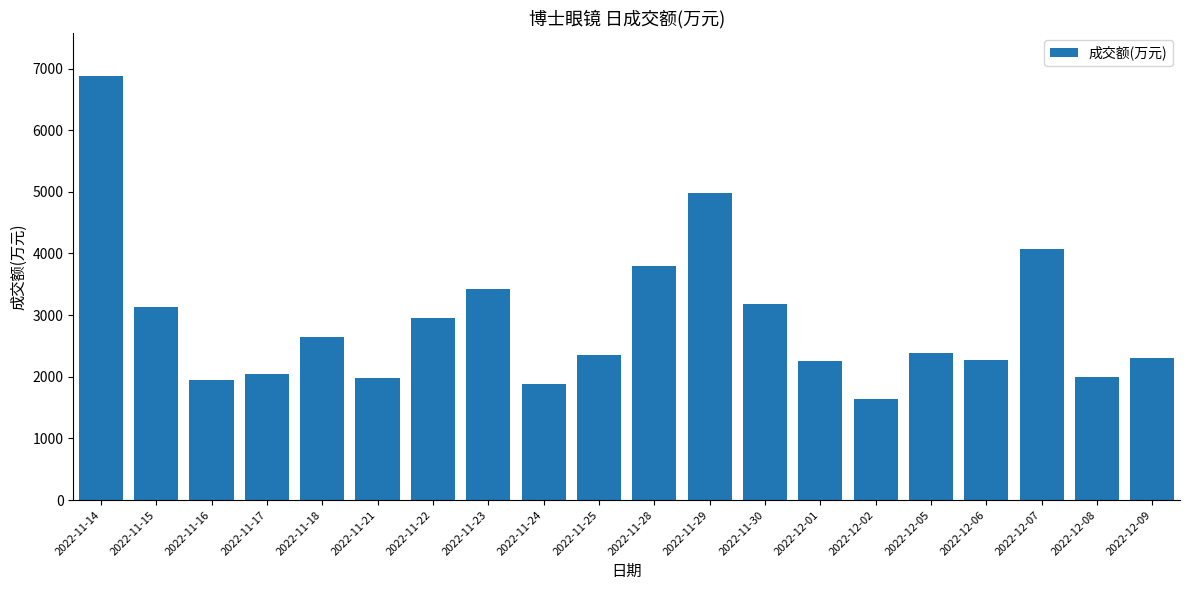

What is the sum of all values?

58143